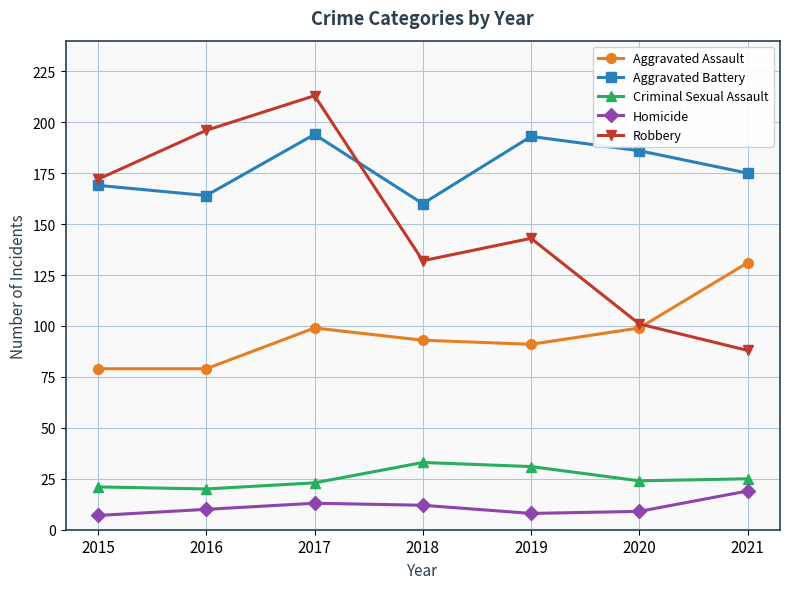

How many categories are shown in the chart?

7